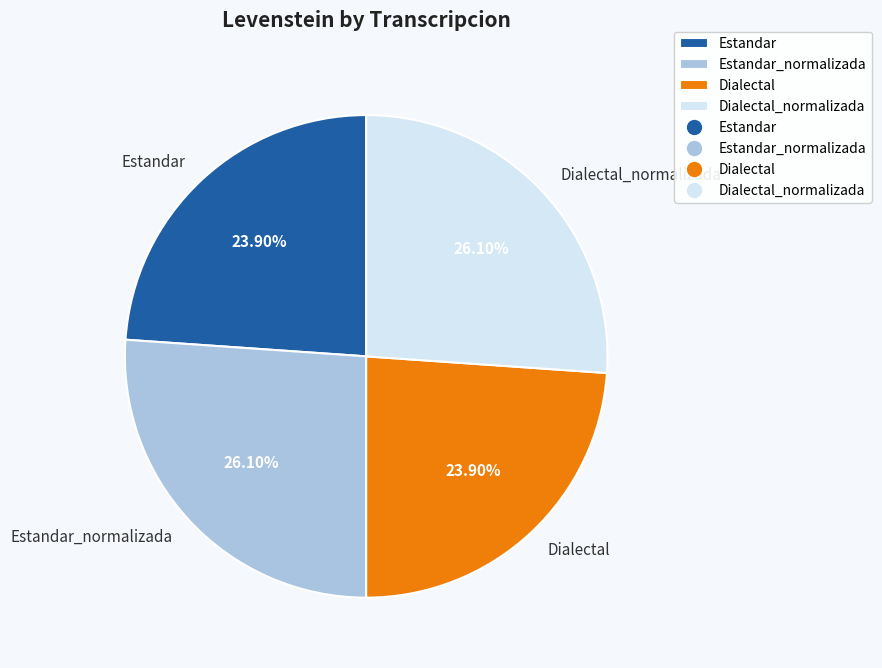

Between Estandar_normalizada and Dialectal, which is larger?

Estandar_normalizada